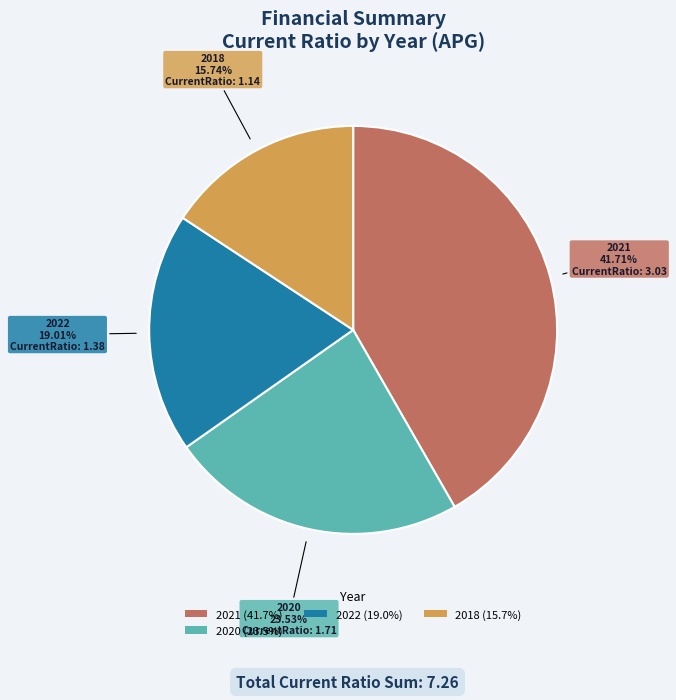

Does any single category account for the majority?

No